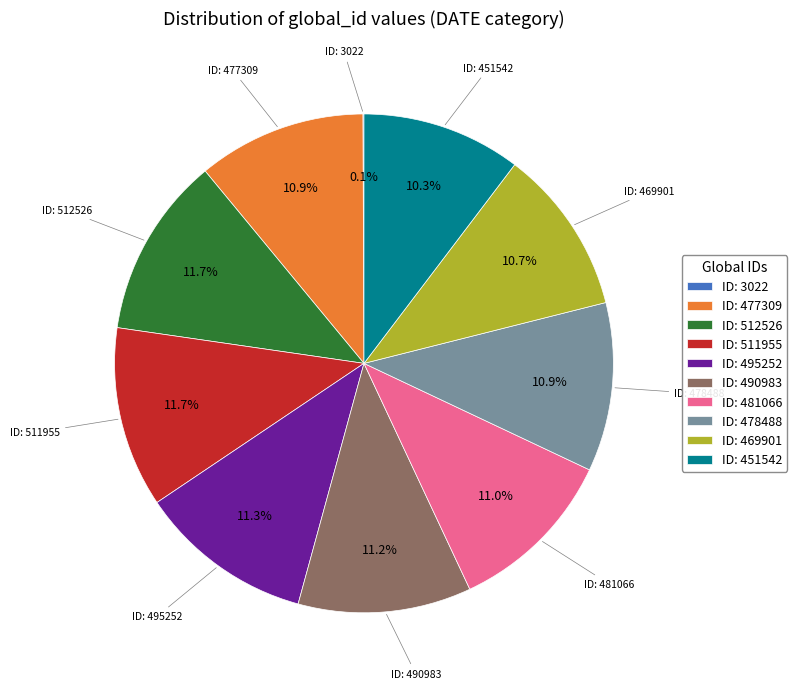

Which has a higher value, ID: 512526 or ID: 478488?

ID: 512526